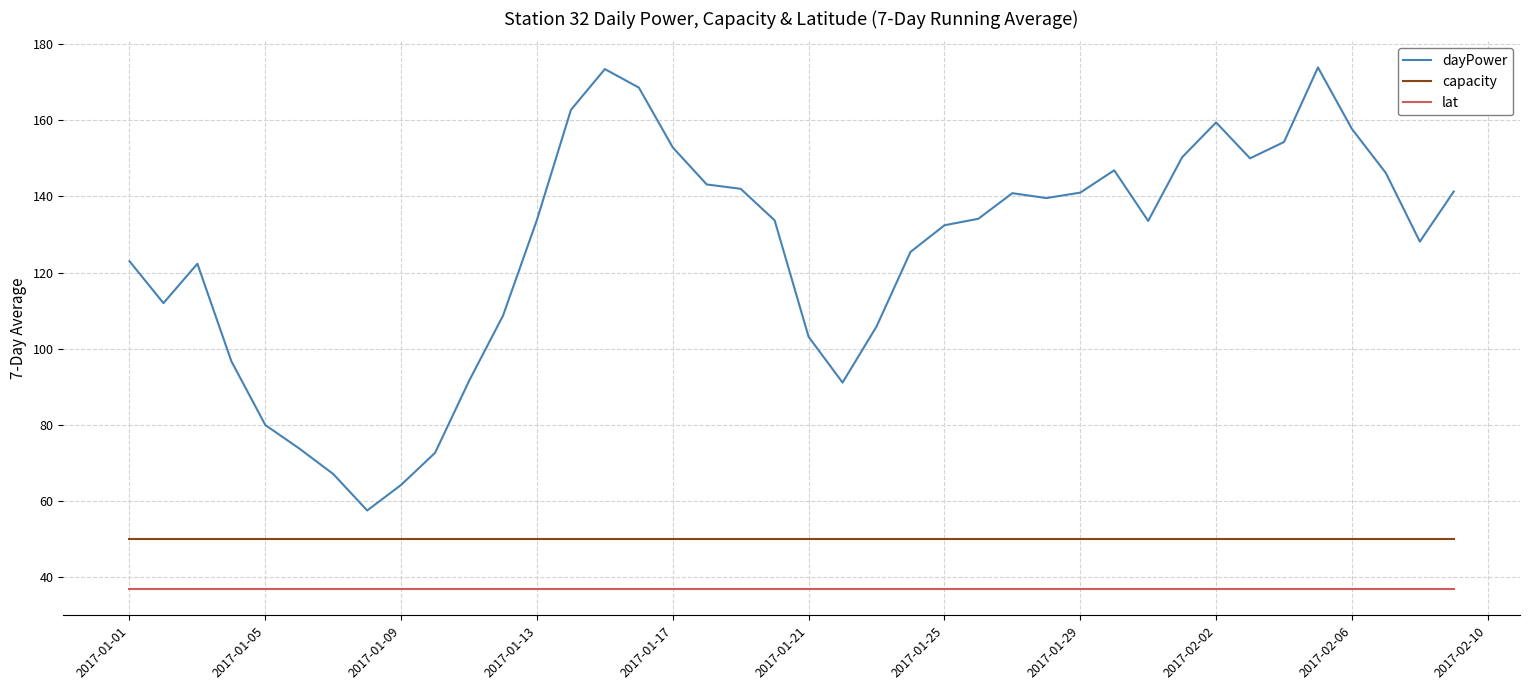

What is the greatest value displayed?

173.9